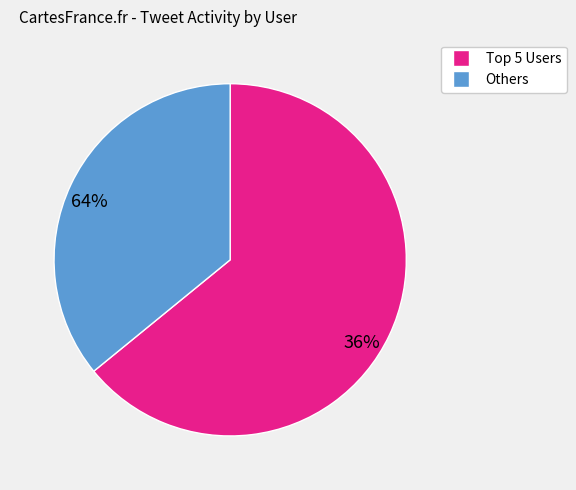

Count the number of slices in the pie.

2